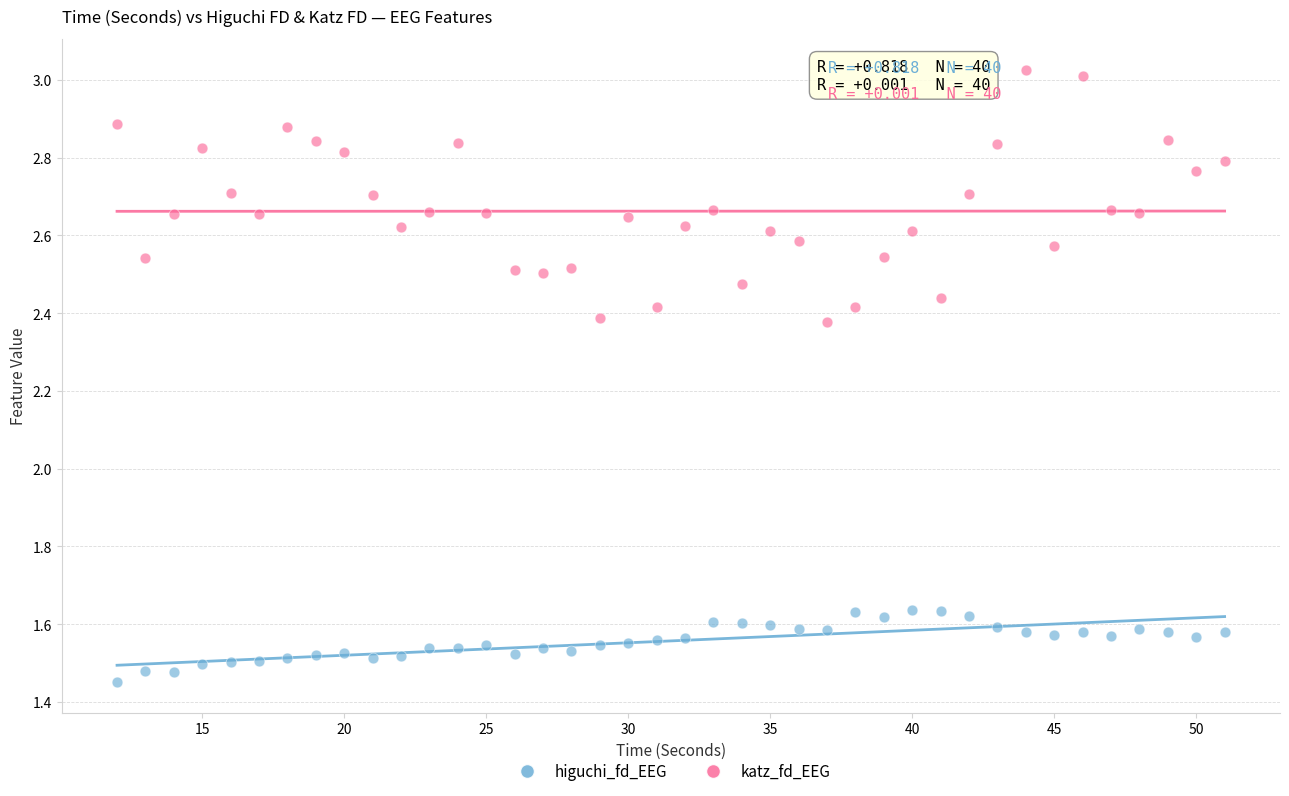

Which series contains the lowest Y value?

higuchi_fd_EEG